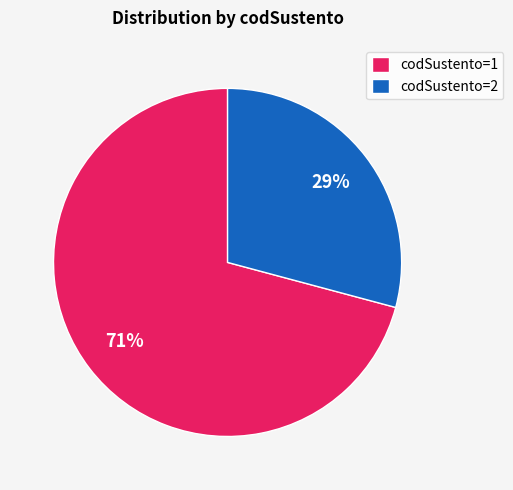

Is there a majority slice in this chart?

Yes